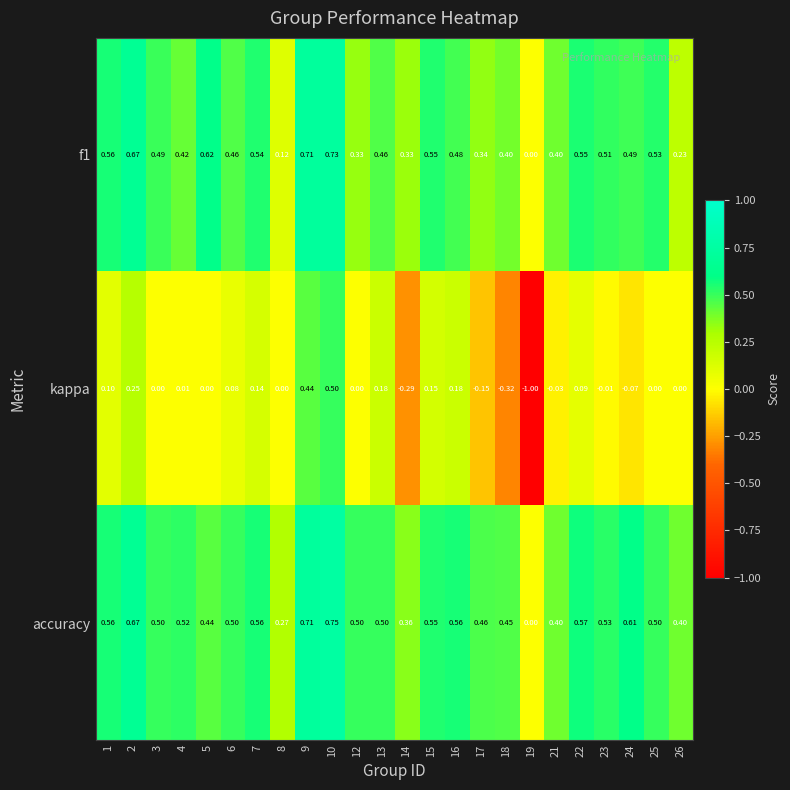

At which category is the sum across all series the highest?

10